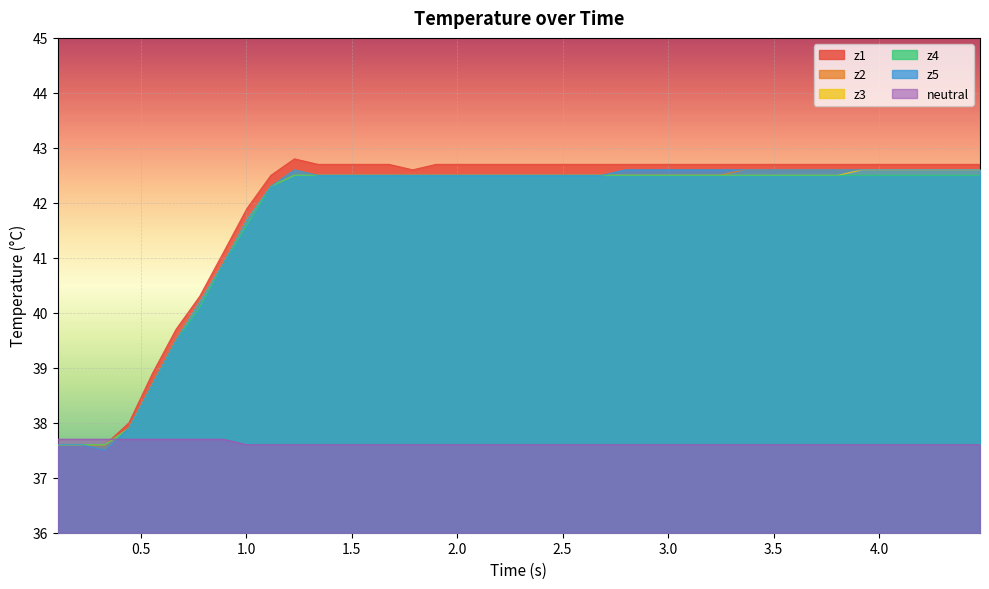

What is the smallest value displayed?

37.5